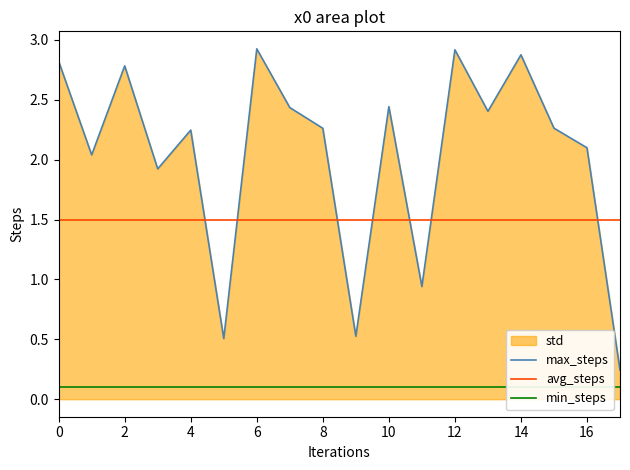

At which label is max_steps closest to 1?

11